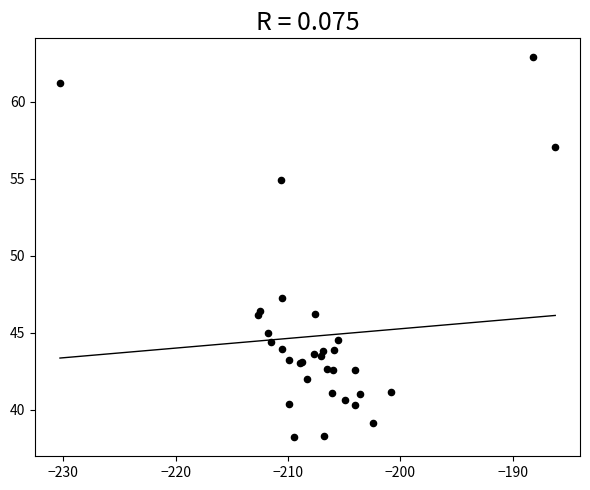

What Y value in the scatter plot is closest to 50?

47.2